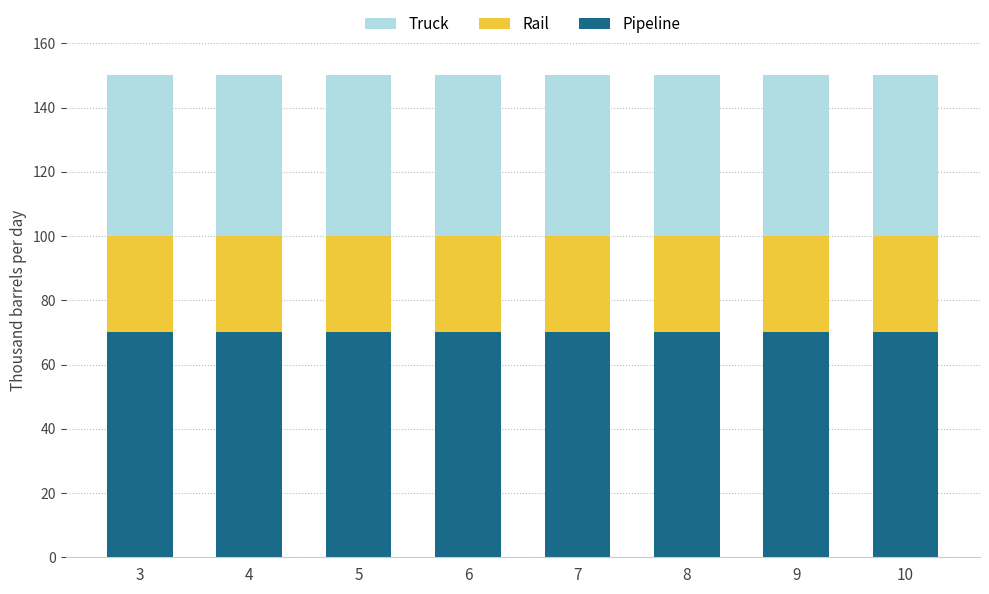

What is the total value across all series at 9?

150